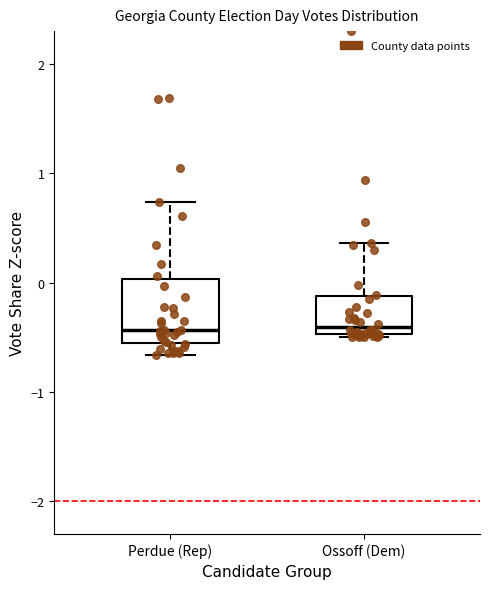

Which box is the tallest, from its lower edge to its upper edge?

Perdue (Rep)